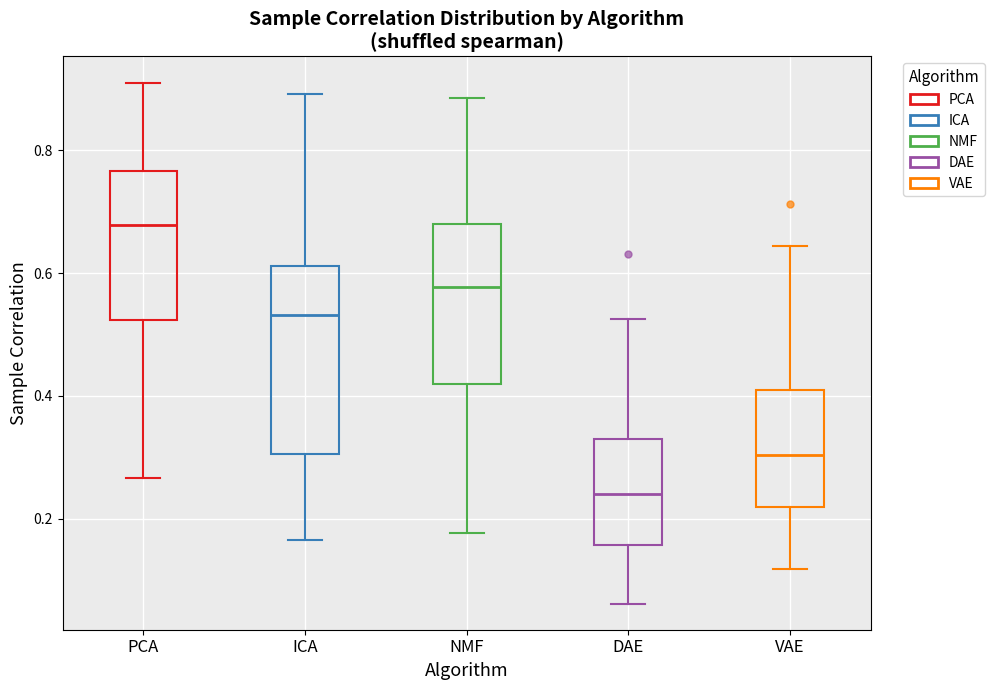

Where does the median line of the box for PCA sit on the y-axis? The values are not printed on the chart, so give them approximately, as read against the axis.

0.68